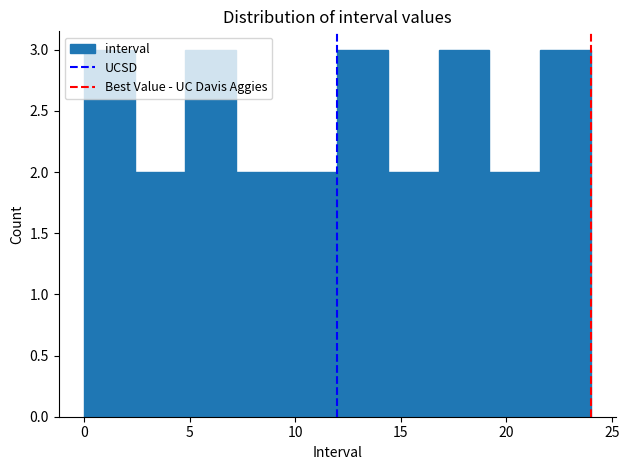

Reading left to right, list every bar in this chart as the range it spans on the x-axis followed by its height. Neither the bar edges nor the heights are printed on the chart, so give them approximately, as read against the axes.

0.0 to 2.4: 3
2.4 to 4.8: 2
4.8 to 7.2: 3
7.2 to 9.6: 2
9.6 to 12.0: 2
12.0 to 14.4: 3
14.4 to 16.8: 2
16.8 to 19.2: 3
19.2 to 21.6: 2
21.6 to 24.0: 3